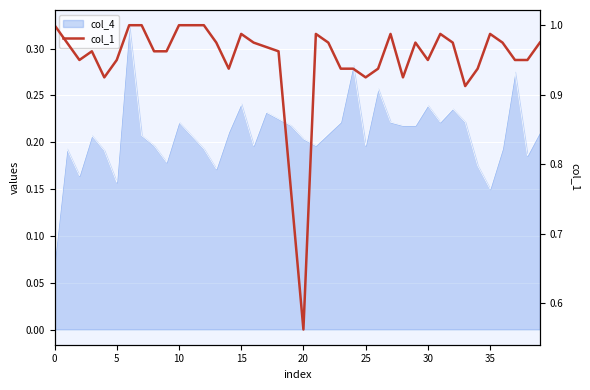

True or false: the data has more than 2 interior local peaks.

True